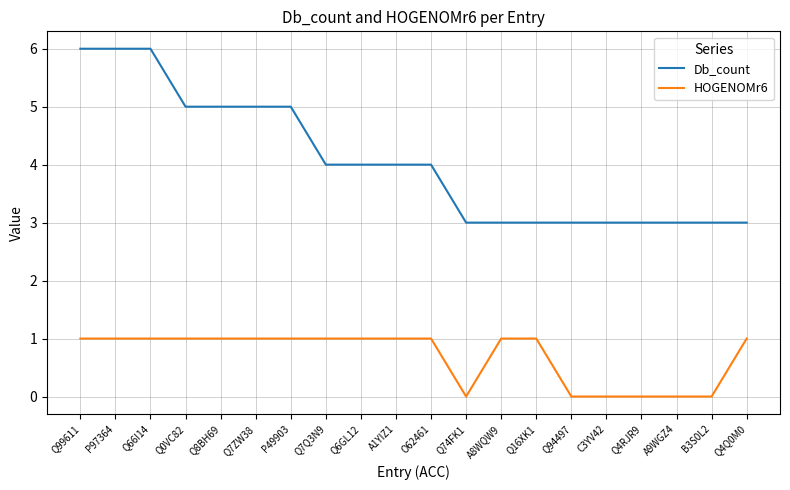

What position from the right is A1YIZ1?

11